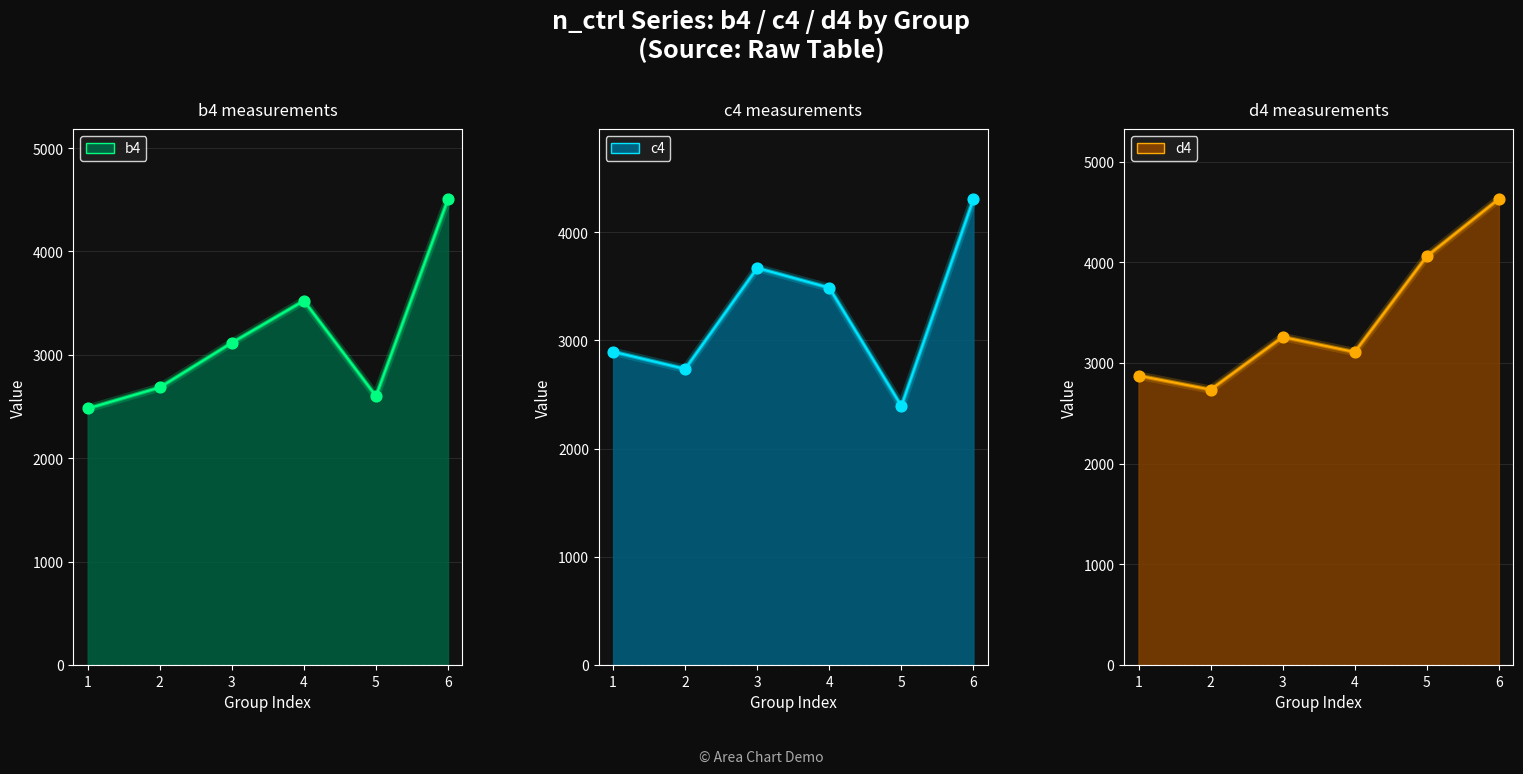

Which series has the largest Y range (max minus min)?

b4